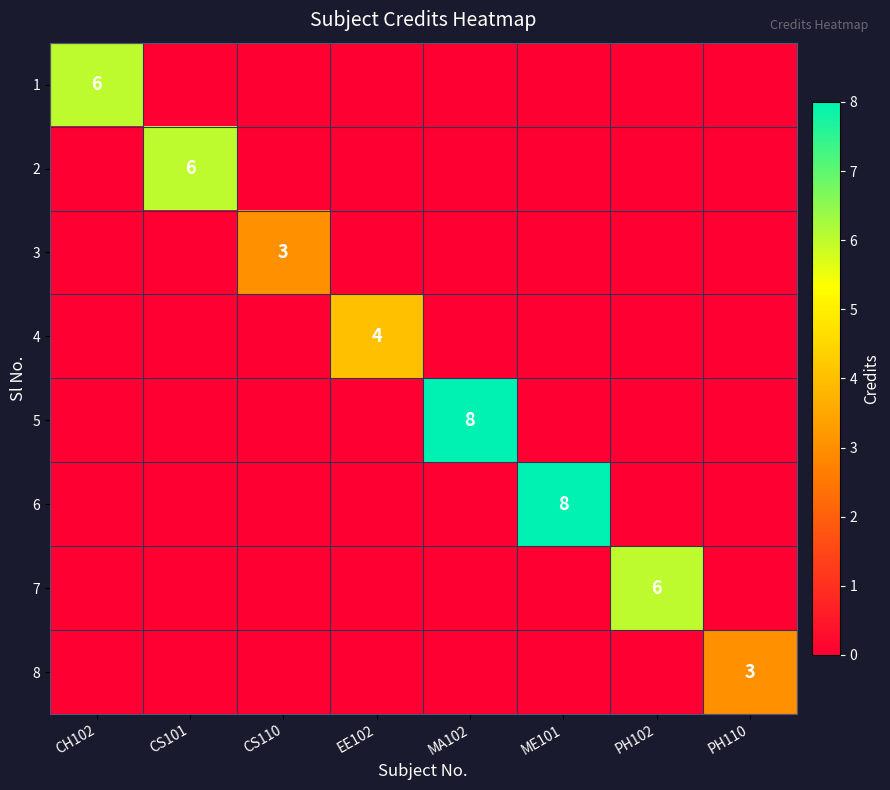

At which category is the sum across all series the highest?

MA102